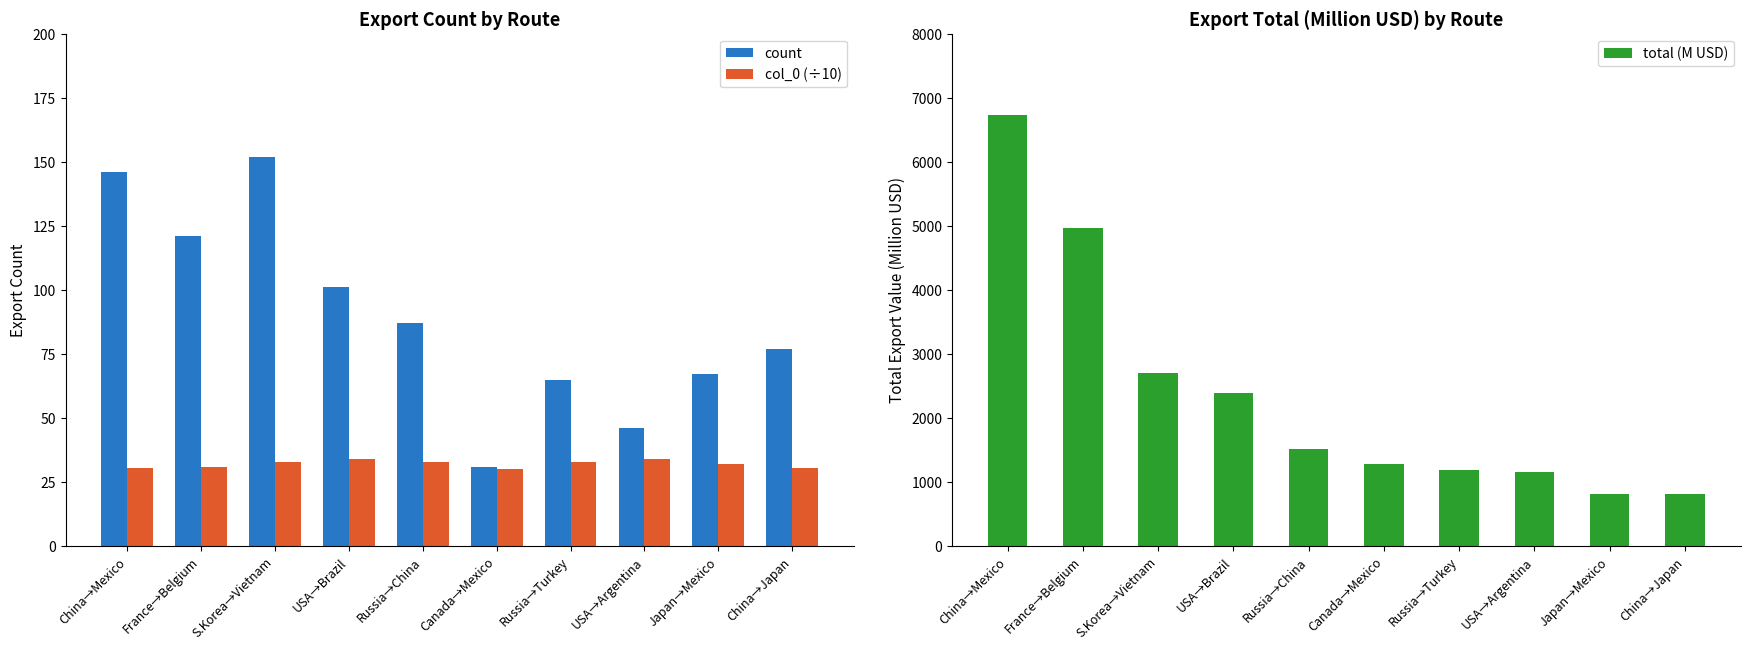

Between Russia→Turkey and USA→Argentina, which is larger?

Russia→Turkey